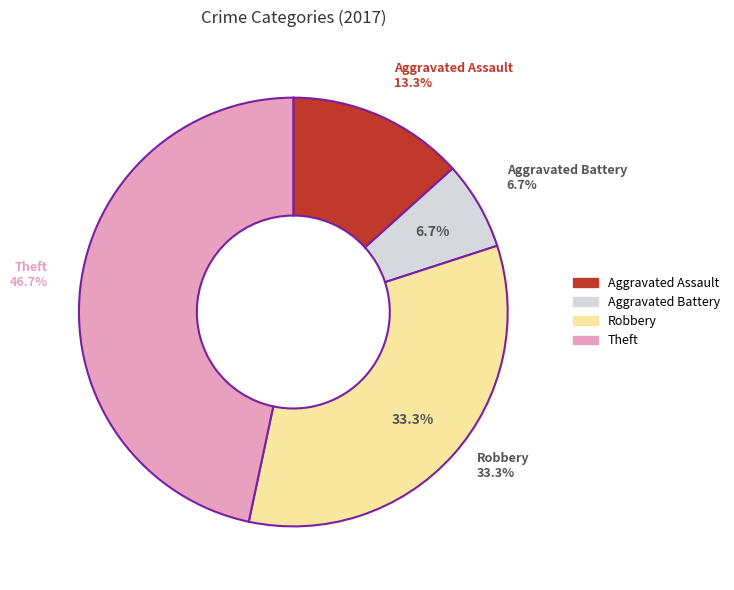

What is the ratio of the value at Theft to the value at Aggravated Assault?

3.5